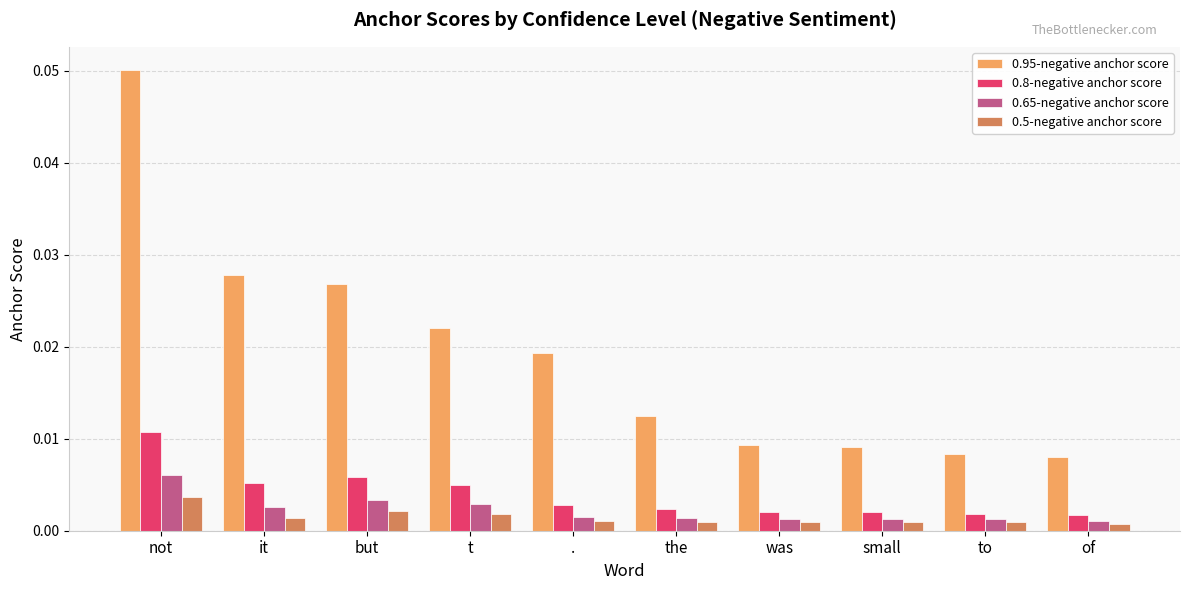

Count the 0.5-negative anchor score values in the range 0 to 1.

10